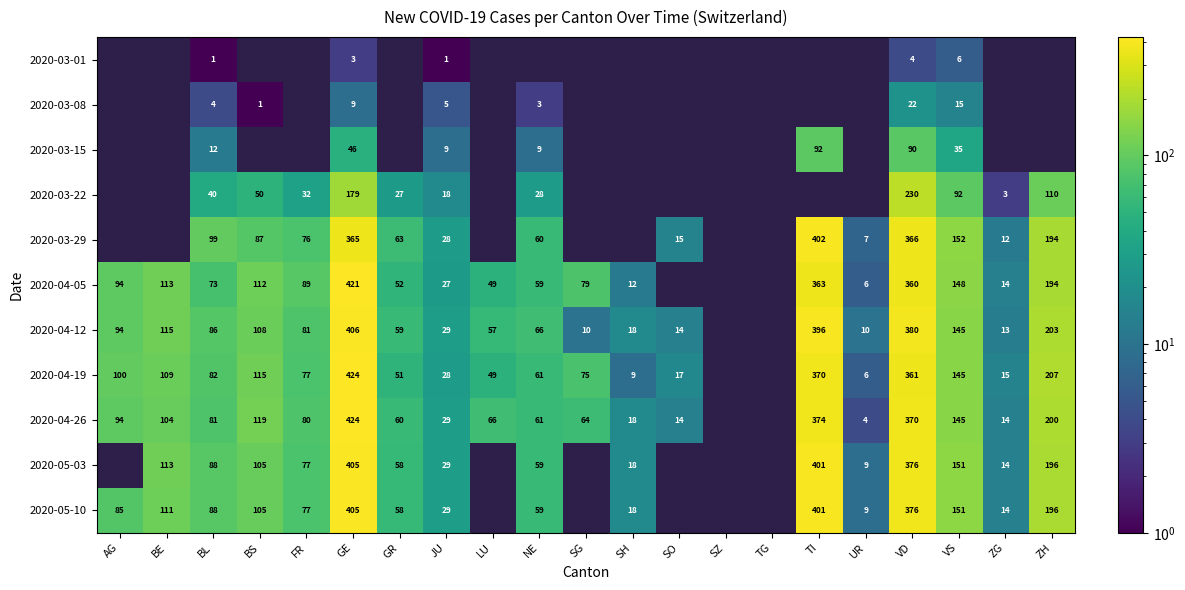

At which category is the sum across all series the highest?

GE